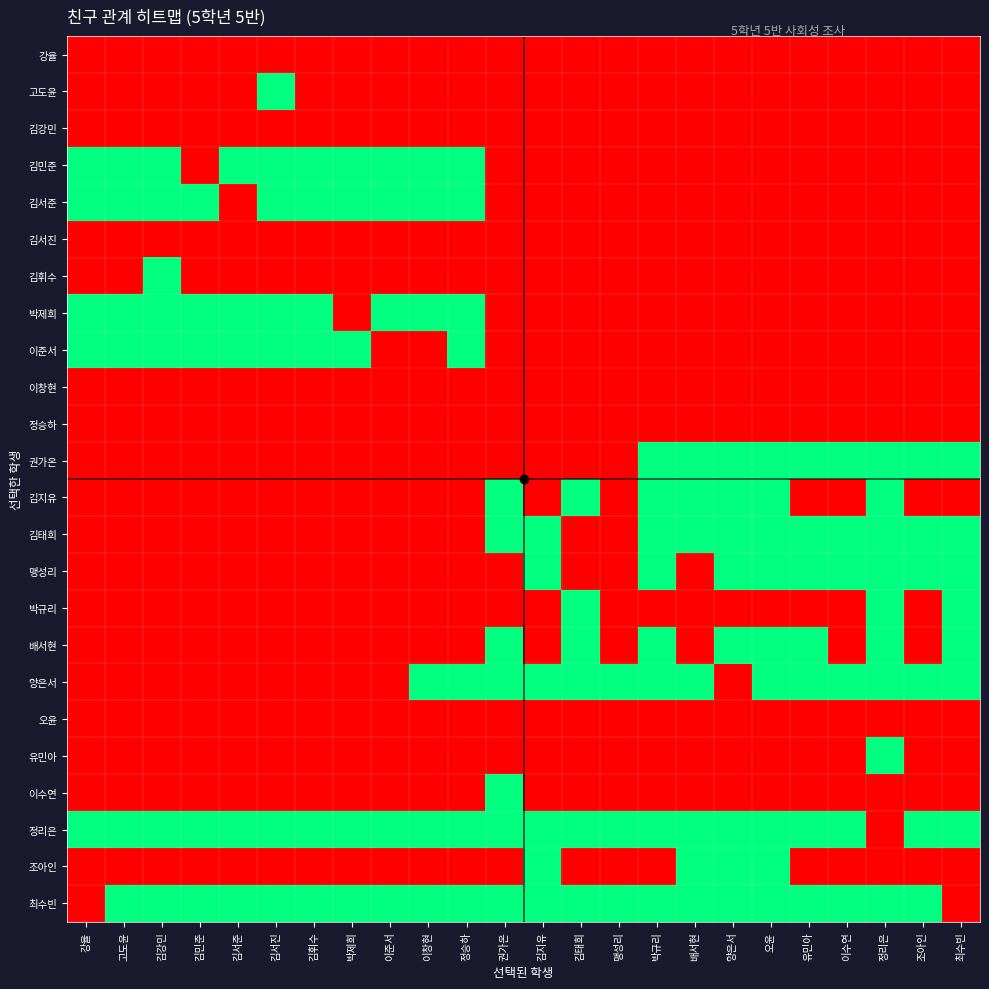

Reading left to right, what are all the values shown in this chart?

강율: 강율=0	고도윤=0	김강민=0	김민준=0	김서준=0	김서진=0	김휘수=0	박제희=0	이준서=0	이창현=0	정승하=0	권가온=0	김지유=0	김태희=0	맹성리=0	박규리=0	배서현=0	양은서=0	오윤=0	유민아=0	이수연=0	정리은=0	조아인=0	최수빈=0
고도윤: 강율=0	고도윤=0	김강민=0	김민준=0	김서준=0	김서진=1	김휘수=0	박제희=0	이준서=0	이창현=0	정승하=0	권가온=0	김지유=0	김태희=0	맹성리=0	박규리=0	배서현=0	양은서=0	오윤=0	유민아=0	이수연=0	정리은=0	조아인=0	최수빈=0
김강민: 강율=0	고도윤=0	김강민=0	김민준=0	김서준=0	김서진=0	김휘수=0	박제희=0	이준서=0	이창현=0	정승하=0	권가온=0	김지유=0	김태희=0	맹성리=0	박규리=0	배서현=0	양은서=0	오윤=0	유민아=0	이수연=0	정리은=0	조아인=0	최수빈=0
김민준: 강율=1	고도윤=1	김강민=1	김민준=0	김서준=1	김서진=1	김휘수=1	박제희=1	이준서=1	이창현=1	정승하=1	권가온=0	김지유=0	김태희=0	맹성리=0	박규리=0	배서현=0	양은서=0	오윤=0	유민아=0	이수연=0	정리은=0	조아인=0	최수빈=0
김서준: 강율=1	고도윤=1	김강민=1	김민준=1	김서준=0	김서진=1	김휘수=1	박제희=1	이준서=1	이창현=1	정승하=1	권가온=0	김지유=0	김태희=0	맹성리=0	박규리=0	배서현=0	양은서=0	오윤=0	유민아=0	이수연=0	정리은=0	조아인=0	최수빈=0
김서진: 강율=0	고도윤=0	김강민=0	김민준=0	김서준=0	김서진=0	김휘수=0	박제희=0	이준서=0	이창현=0	정승하=0	권가온=0	김지유=0	김태희=0	맹성리=0	박규리=0	배서현=0	양은서=0	오윤=0	유민아=0	이수연=0	정리은=0	조아인=0	최수빈=0
김휘수: 강율=0	고도윤=0	김강민=1	김민준=0	김서준=0	김서진=0	김휘수=0	박제희=0	이준서=0	이창현=0	정승하=0	권가온=0	김지유=0	김태희=0	맹성리=0	박규리=0	배서현=0	양은서=0	오윤=0	유민아=0	이수연=0	정리은=0	조아인=0	최수빈=0
박제희: 강율=1	고도윤=1	김강민=1	김민준=1	김서준=1	김서진=1	김휘수=1	박제희=0	이준서=1	이창현=1	정승하=1	권가온=0	김지유=0	김태희=0	맹성리=0	박규리=0	배서현=0	양은서=0	오윤=0	유민아=0	이수연=0	정리은=0	조아인=0	최수빈=0
이준서: 강율=1	고도윤=1	김강민=1	김민준=1	김서준=1	김서진=1	김휘수=1	박제희=1	이준서=0	이창현=0	정승하=1	권가온=0	김지유=0	김태희=0	맹성리=0	박규리=0	배서현=0	양은서=0	오윤=0	유민아=0	이수연=0	정리은=0	조아인=0	최수빈=0
이창현: 강율=0	고도윤=0	김강민=0	김민준=0	김서준=0	김서진=0	김휘수=0	박제희=0	이준서=0	이창현=0	정승하=0	권가온=0	김지유=0	김태희=0	맹성리=0	박규리=0	배서현=0	양은서=0	오윤=0	유민아=0	이수연=0	정리은=0	조아인=0	최수빈=0
정승하: 강율=0	고도윤=0	김강민=0	김민준=0	김서준=0	김서진=0	김휘수=0	박제희=0	이준서=0	이창현=0	정승하=0	권가온=0	김지유=0	김태희=0	맹성리=0	박규리=0	배서현=0	양은서=0	오윤=0	유민아=0	이수연=0	정리은=0	조아인=0	최수빈=0
권가온: 강율=0	고도윤=0	김강민=0	김민준=0	김서준=0	김서진=0	김휘수=0	박제희=0	이준서=0	이창현=0	정승하=0	권가온=0	김지유=0	김태희=0	맹성리=0	박규리=1	배서현=1	양은서=1	오윤=1	유민아=1	이수연=1	정리은=1	조아인=1	최수빈=1
김지유: 강율=0	고도윤=0	김강민=0	김민준=0	김서준=0	김서진=0	김휘수=0	박제희=0	이준서=0	이창현=0	정승하=0	권가온=1	김지유=0	김태희=1	맹성리=0	박규리=1	배서현=1	양은서=1	오윤=1	유민아=0	이수연=0	정리은=1	조아인=0	최수빈=0
김태희: 강율=0	고도윤=0	김강민=0	김민준=0	김서준=0	김서진=0	김휘수=0	박제희=0	이준서=0	이창현=0	정승하=0	권가온=1	김지유=1	김태희=0	맹성리=0	박규리=1	배서현=1	양은서=1	오윤=1	유민아=1	이수연=1	정리은=1	조아인=1	최수빈=1
맹성리: 강율=0	고도윤=0	김강민=0	김민준=0	김서준=0	김서진=0	김휘수=0	박제희=0	이준서=0	이창현=0	정승하=0	권가온=0	김지유=1	김태희=0	맹성리=0	박규리=1	배서현=0	양은서=1	오윤=1	유민아=1	이수연=1	정리은=1	조아인=1	최수빈=1
박규리: 강율=0	고도윤=0	김강민=0	김민준=0	김서준=0	김서진=0	김휘수=0	박제희=0	이준서=0	이창현=0	정승하=0	권가온=0	김지유=0	김태희=1	맹성리=0	박규리=0	배서현=0	양은서=0	오윤=0	유민아=0	이수연=0	정리은=1	조아인=0	최수빈=1
배서현: 강율=0	고도윤=0	김강민=0	김민준=0	김서준=0	김서진=0	김휘수=0	박제희=0	이준서=0	이창현=0	정승하=0	권가온=1	김지유=0	김태희=1	맹성리=0	박규리=1	배서현=0	양은서=1	오윤=1	유민아=1	이수연=0	정리은=1	조아인=0	최수빈=1
양은서: 강율=0	고도윤=0	김강민=0	김민준=0	김서준=0	김서진=0	김휘수=0	박제희=0	이준서=0	이창현=1	정승하=1	권가온=1	김지유=1	김태희=1	맹성리=1	박규리=1	배서현=1	양은서=0	오윤=1	유민아=1	이수연=1	정리은=1	조아인=1	최수빈=1
오윤: 강율=0	고도윤=0	김강민=0	김민준=0	김서준=0	김서진=0	김휘수=0	박제희=0	이준서=0	이창현=0	정승하=0	권가온=0	김지유=0	김태희=0	맹성리=0	박규리=0	배서현=0	양은서=0	오윤=0	유민아=0	이수연=0	정리은=0	조아인=0	최수빈=0
유민아: 강율=0	고도윤=0	김강민=0	김민준=0	김서준=0	김서진=0	김휘수=0	박제희=0	이준서=0	이창현=0	정승하=0	권가온=0	김지유=0	김태희=0	맹성리=0	박규리=0	배서현=0	양은서=0	오윤=0	유민아=0	이수연=0	정리은=1	조아인=0	최수빈=0
이수연: 강율=0	고도윤=0	김강민=0	김민준=0	김서준=0	김서진=0	김휘수=0	박제희=0	이준서=0	이창현=0	정승하=0	권가온=1	김지유=0	김태희=0	맹성리=0	박규리=0	배서현=0	양은서=0	오윤=0	유민아=0	이수연=0	정리은=0	조아인=0	최수빈=0
정리은: 강율=1	고도윤=1	김강민=1	김민준=1	김서준=1	김서진=1	김휘수=1	박제희=1	이준서=1	이창현=1	정승하=1	권가온=1	김지유=1	김태희=1	맹성리=1	박규리=1	배서현=1	양은서=1	오윤=1	유민아=1	이수연=1	정리은=0	조아인=1	최수빈=1
조아인: 강율=0	고도윤=0	김강민=0	김민준=0	김서준=0	김서진=0	김휘수=0	박제희=0	이준서=0	이창현=0	정승하=0	권가온=0	김지유=1	김태희=0	맹성리=0	박규리=0	배서현=1	양은서=1	오윤=1	유민아=0	이수연=0	정리은=0	조아인=0	최수빈=0
최수빈: 강율=0	고도윤=1	김강민=1	김민준=1	김서준=1	김서진=1	김휘수=1	박제희=1	이준서=1	이창현=1	정승하=1	권가온=1	김지유=1	김태희=1	맹성리=1	박규리=1	배서현=1	양은서=1	오윤=1	유민아=1	이수연=1	정리은=1	조아인=1	최수빈=0